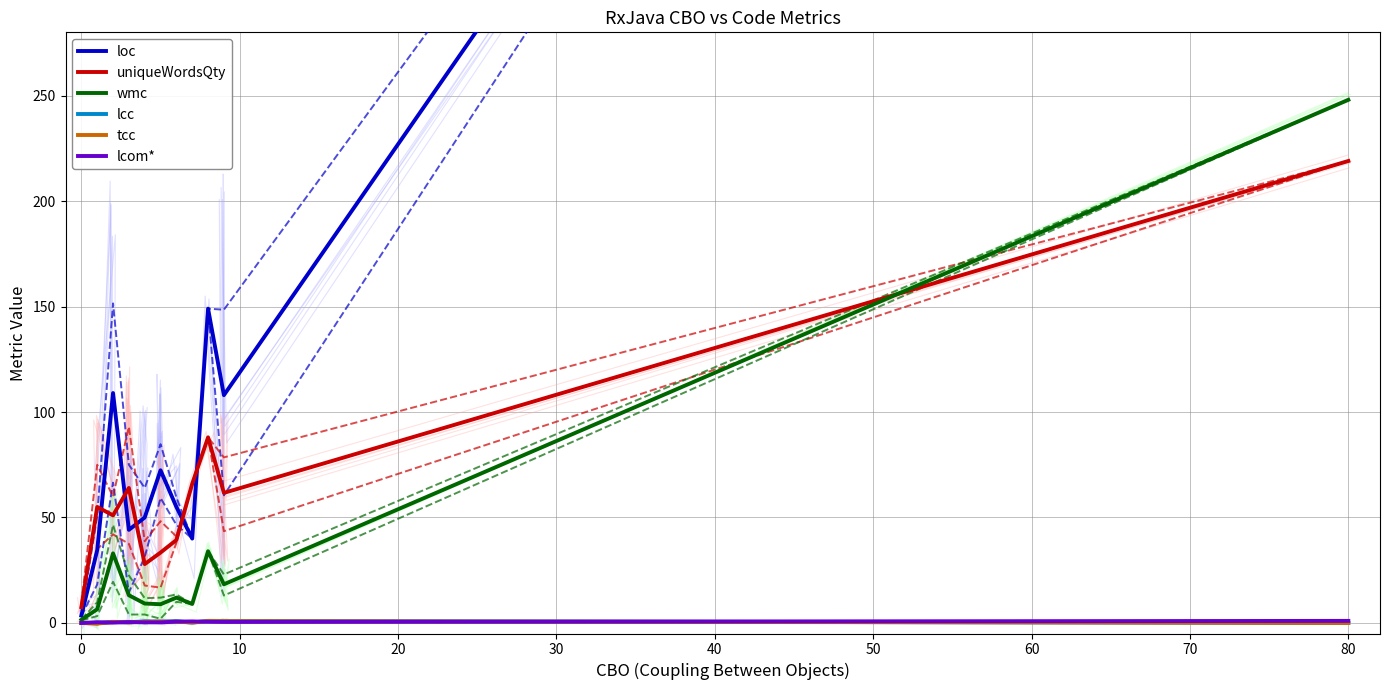

What is the difference between the maximum and minimum values in the uniqueWordsQty series?

211.5